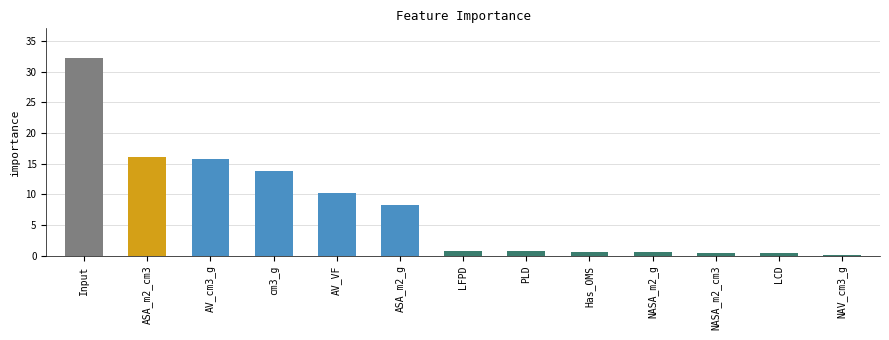

True or false: the data shows 2.1 at AV_VF.

False